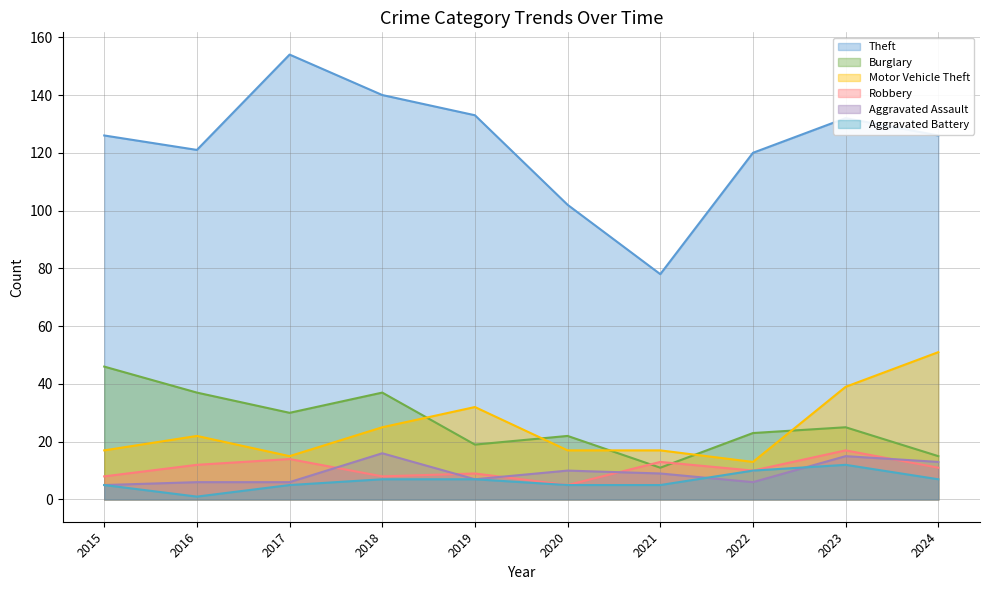

True or false: Motor Vehicle Theft and Aggravated Assault cross at least once.

False